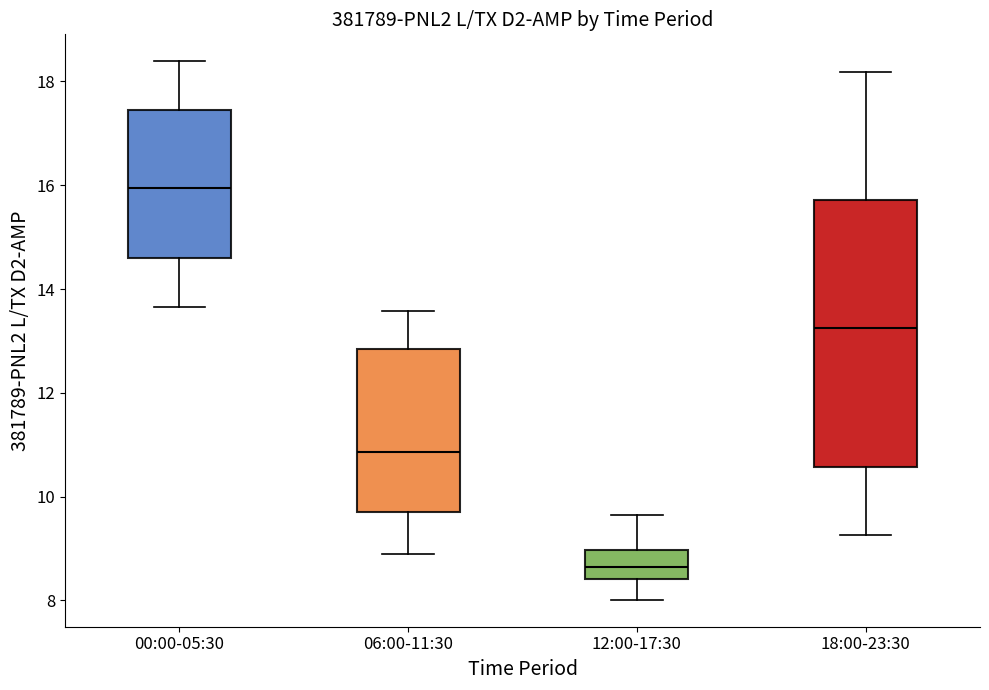

Reading left to right, transcribe this box plot: for each box, give where its median line is, the range the box spans, and where its two whiskers end, as read against the y-axis. The values are not printed on the chart, so give them approximately, as read against the axis.

00:00-05:30: median 16.0, box 14.6 to 17.4, whiskers 13.6 to 18.4
06:00-11:30: median 10.8, box 9.8 to 12.8, whiskers 8.8 to 13.6
12:00-17:30: median 8.6, box 8.4 to 9.0, whiskers 8.0 to 9.6
18:00-23:30: median 13.2, box 10.6 to 15.8, whiskers 9.2 to 18.2